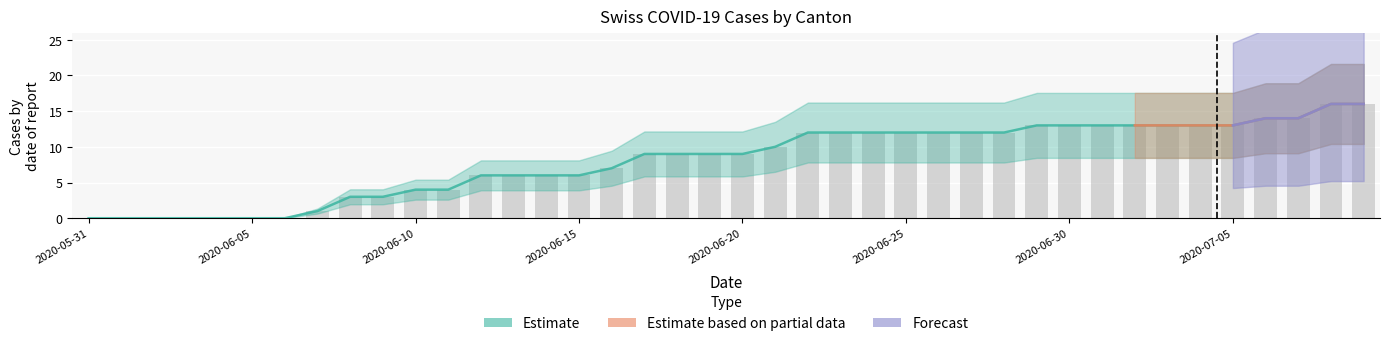

What is the label of the 10th bar from the right?

2020-06-30